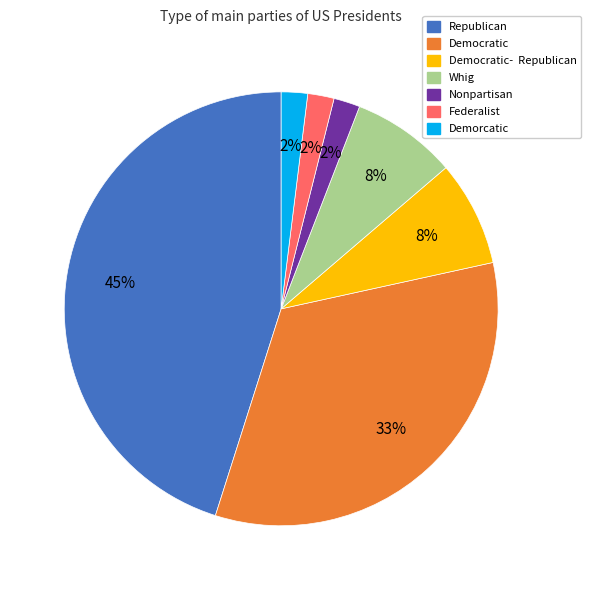

To the nearest percent, what is the difference between the largest and smallest slice percentages?

43%